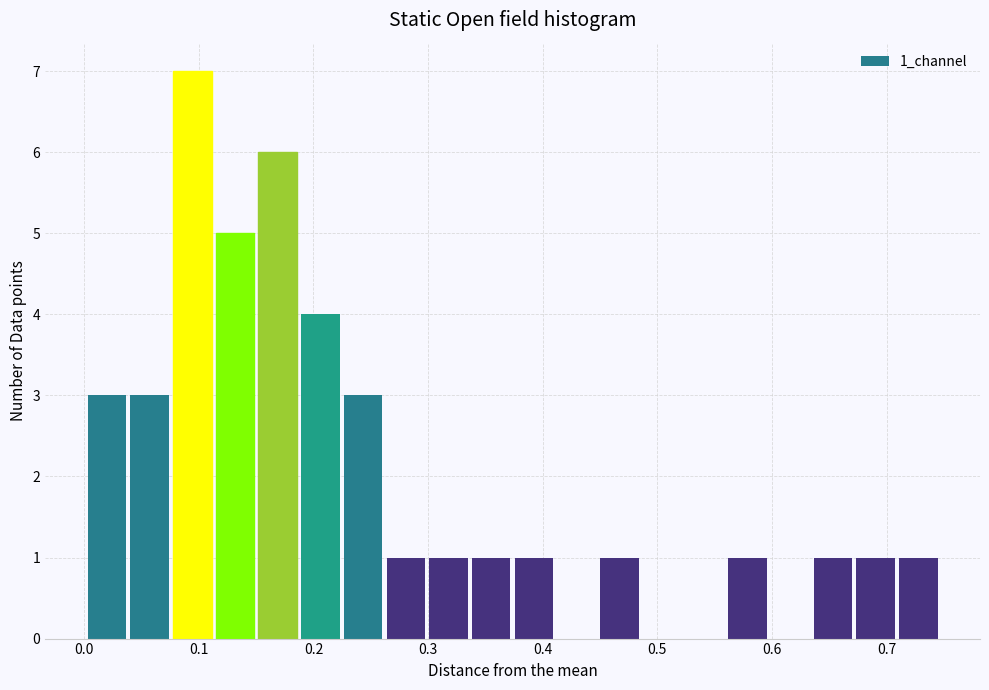

Around what value on the x-axis is the tallest bar? Give the approximate position of its centre, as read against the axis.

0.09